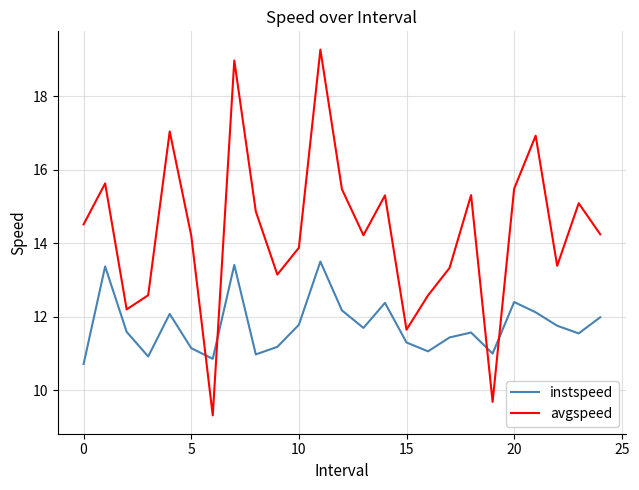

How many distinct data groups are displayed?

2